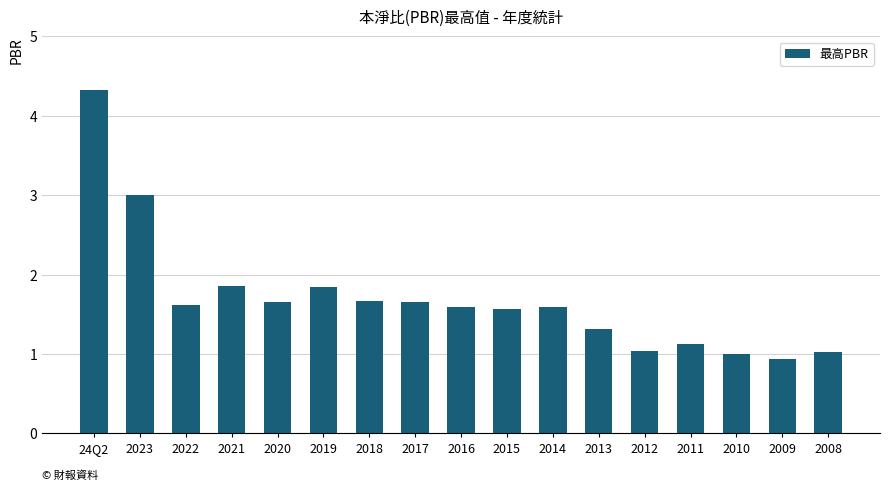

What is the change in value from 2018 to 2009?

-0.7